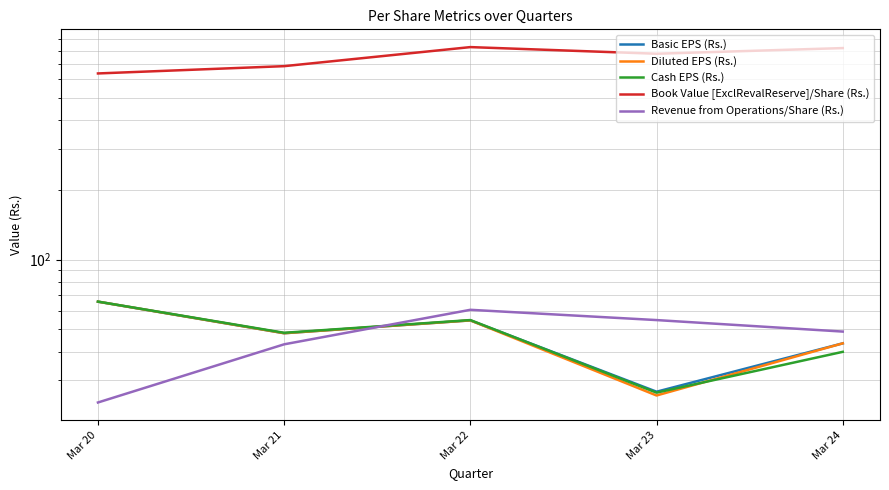

True or false: Book Value [ExclRevalReserve]/Share (Rs.) has a value of 775.2 at Mar 23.

True